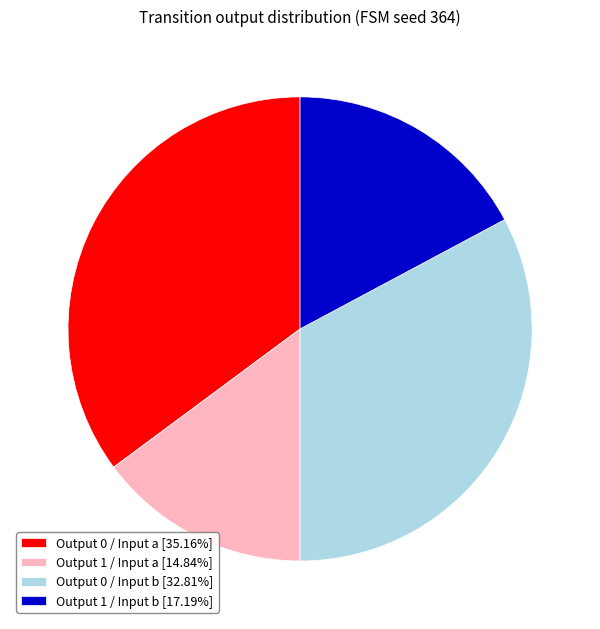

Approximately how many times larger is the value at Output 1 / Input a [14.84%] compared to Output 0 / Input a [35.16%]?

0.4